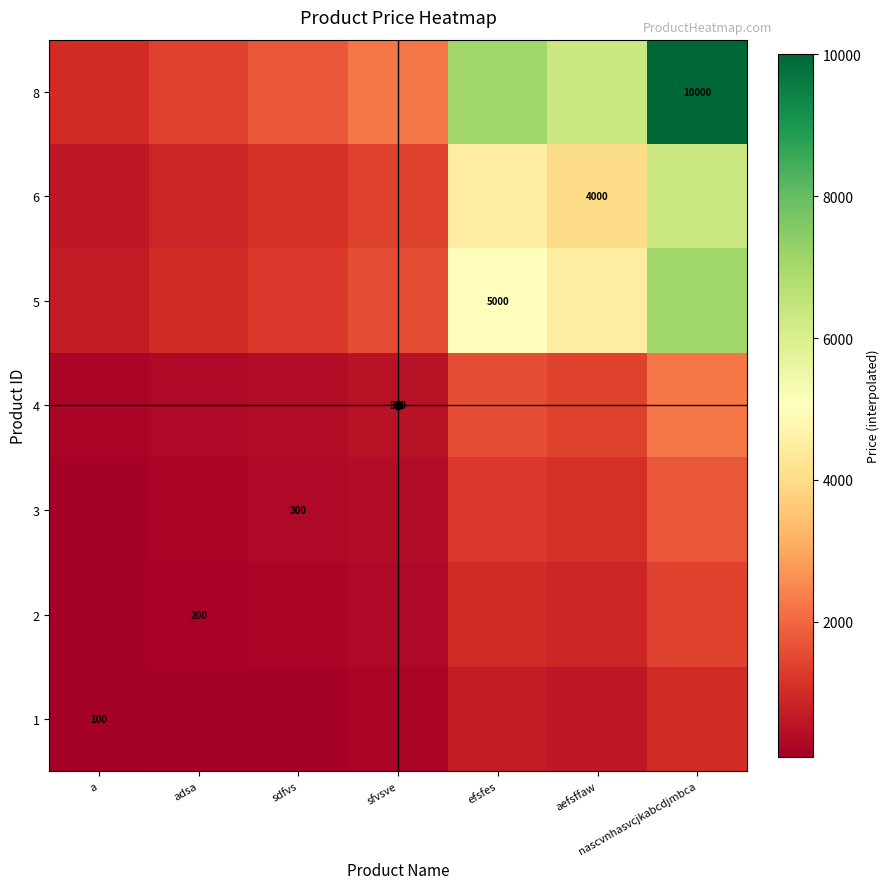

Which category has the highest value across all series?

nascvnhasvcjkabcdjmbca